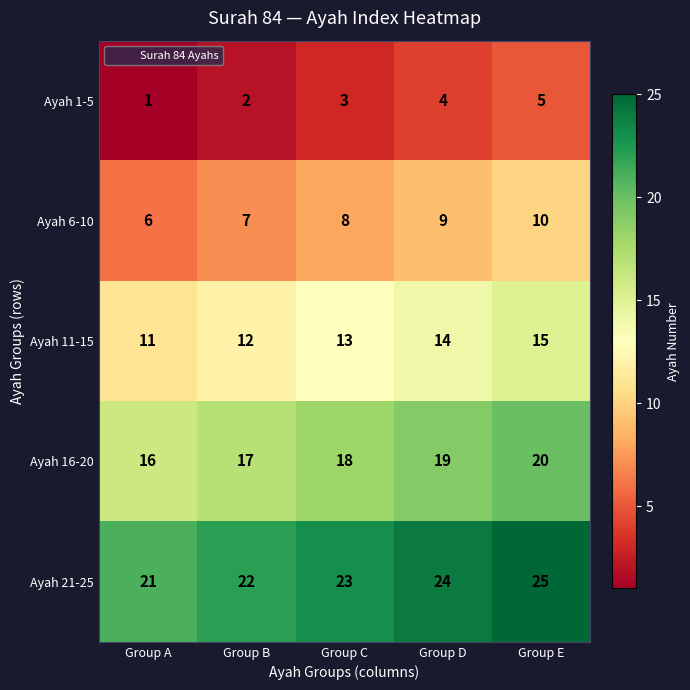

Reading left to right, extract all data points from this chart.

Ayah 1-5: 1	2	3	4	5
Ayah 6-10: 6	7	8	9	10
Ayah 11-15: 11	12	13	14	15
Ayah 16-20: 16	17	18	19	20
Ayah 21-25: 21	22	23	24	25